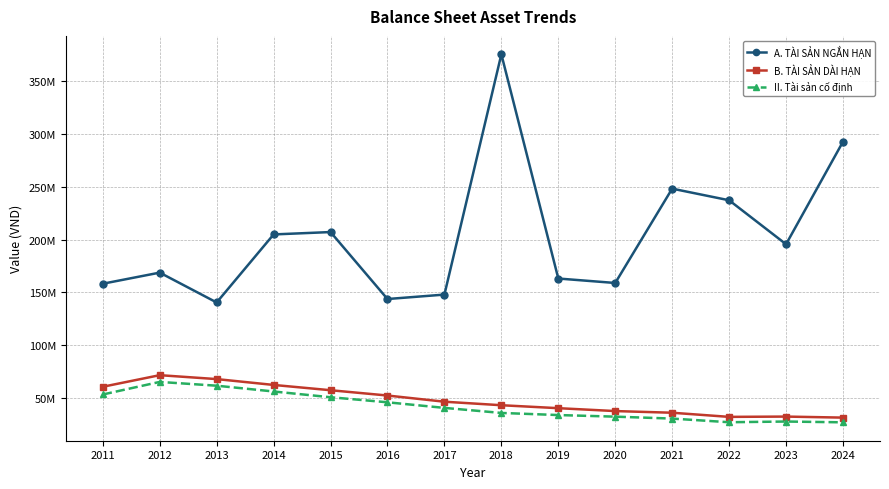

Does the chart have visible grid lines?

Yes